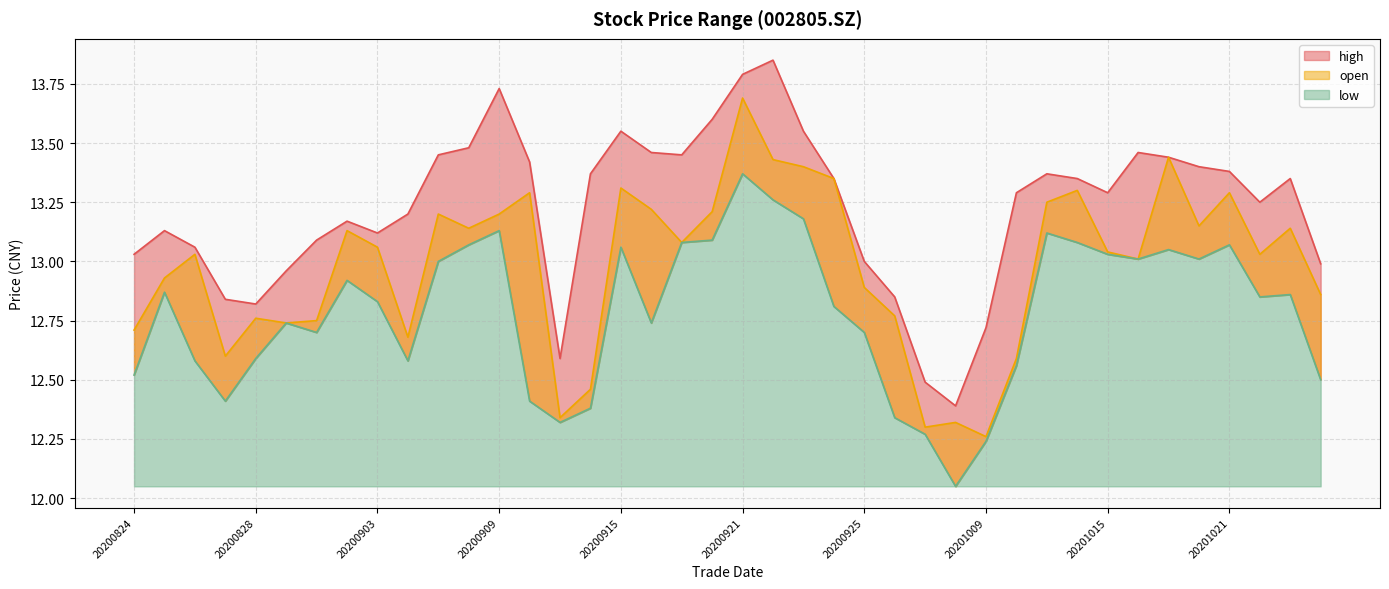

What are all the series names shown in the legend?

high, open, low